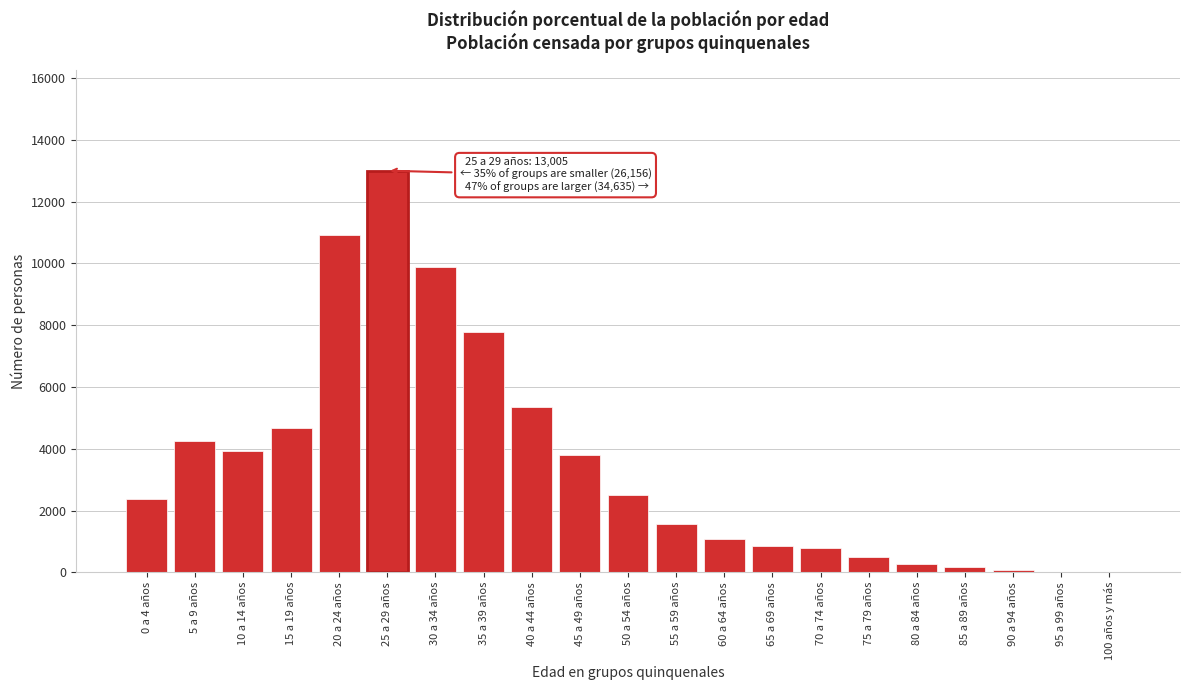

What is the greatest value displayed?

13005